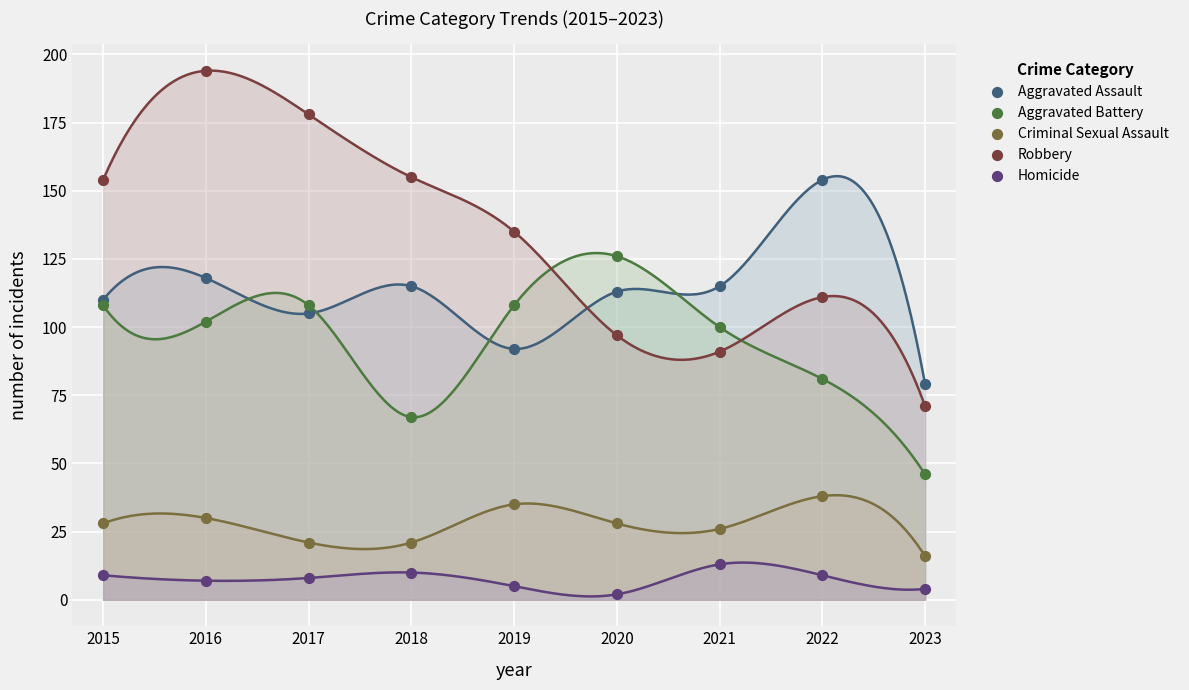

Which series reaches the maximum Y coordinate?

Robbery